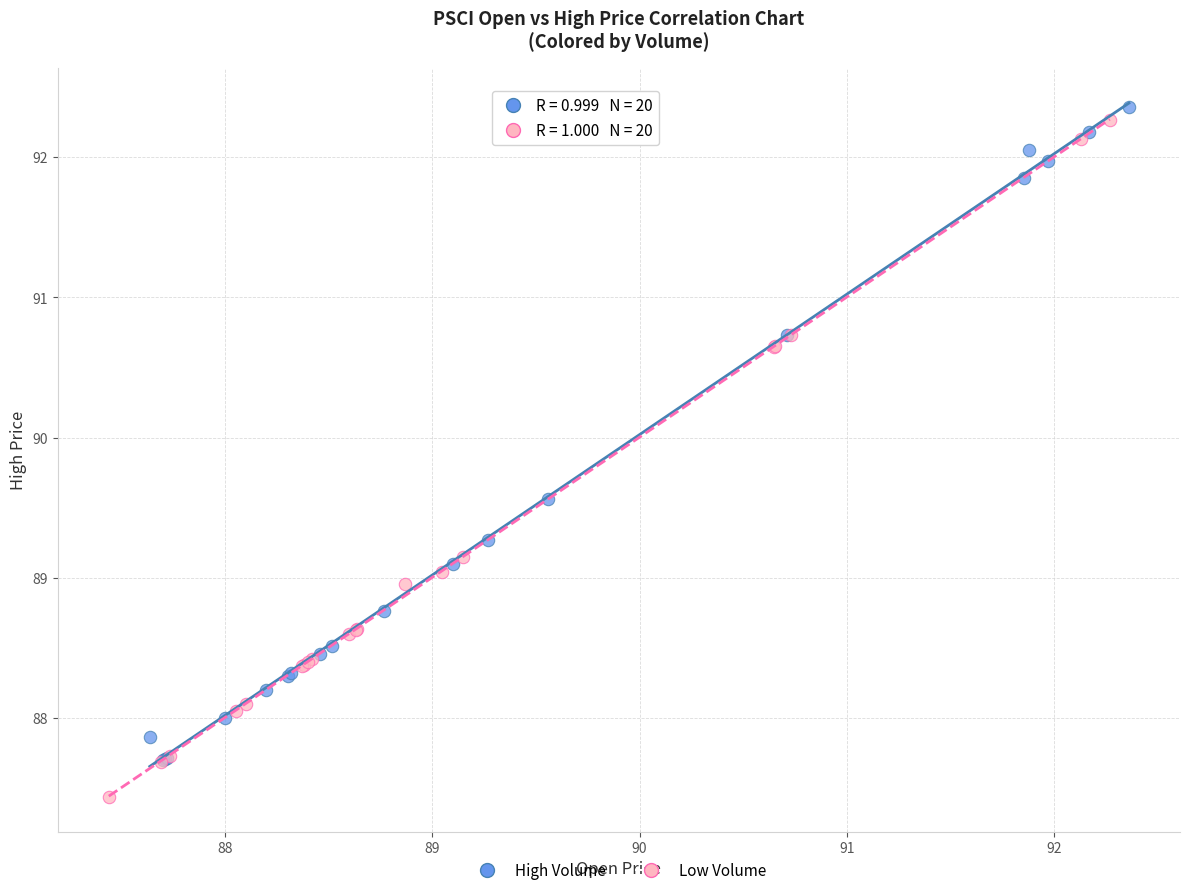

What are all the series names shown in the legend?

High Volume, Low Volume